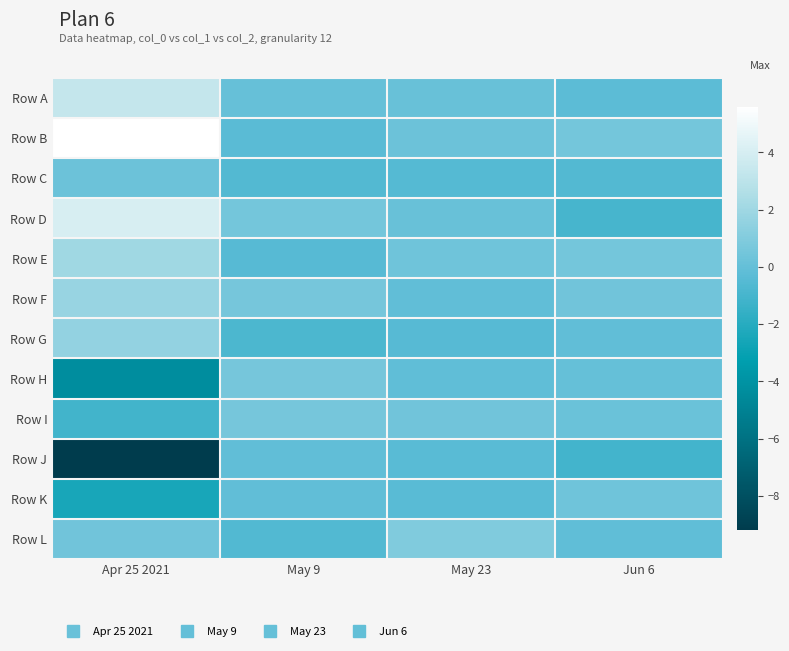

Reading left to right, extract all data points from this chart.

Row A: Apr 25 2021=3.3	May 9=0.1	May 23=0.1	Jun 6=-0.3
Row B: Apr 25 2021=5.6	May 9=-0.3	May 23=0.2	Jun 6=0.5
Row C: Apr 25 2021=0.3	May 9=-0.5	May 23=-0.5	Jun 6=-0.5
Row D: Apr 25 2021=4.1	May 9=0.5	May 23=0.1	Jun 6=-0.9
Row E: Apr 25 2021=2.0	May 9=-0.5	May 23=0.3	Jun 6=0.5
Row F: Apr 25 2021=1.8	May 9=0.6	May 23=-0.1	Jun 6=0.4
Row G: Apr 25 2021=1.6	May 9=-0.8	May 23=-0.5	Jun 6=-0.1
Row H: Apr 25 2021=-4.3	May 9=0.6	May 23=-0.1	Jun 6=0.0
Row I: Apr 25 2021=-1.1	May 9=0.6	May 23=0.4	Jun 6=0.2
Row J: Apr 25 2021=-9.2	May 9=-0.1	May 23=-0.4	Jun 6=-1.1
Row K: Apr 25 2021=-2.5	May 9=-0.1	May 23=-0.4	Jun 6=0.3
Row L: Apr 25 2021=0.4	May 9=-0.6	May 23=0.9	Jun 6=-0.2